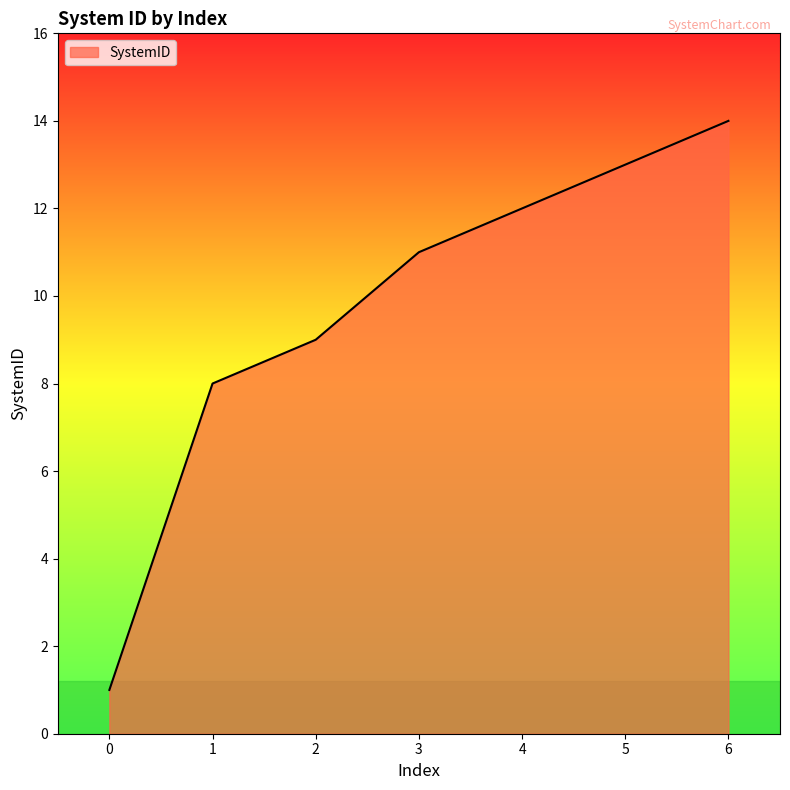

What is the difference between the maximum and minimum values?

13